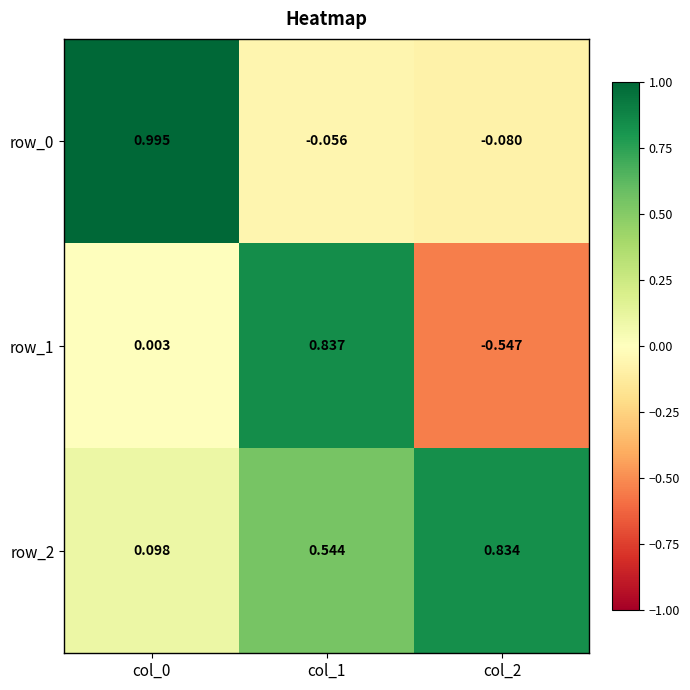

Is the value of row_2 at col_2 greater than the value of row_0 at col_1?

Yes